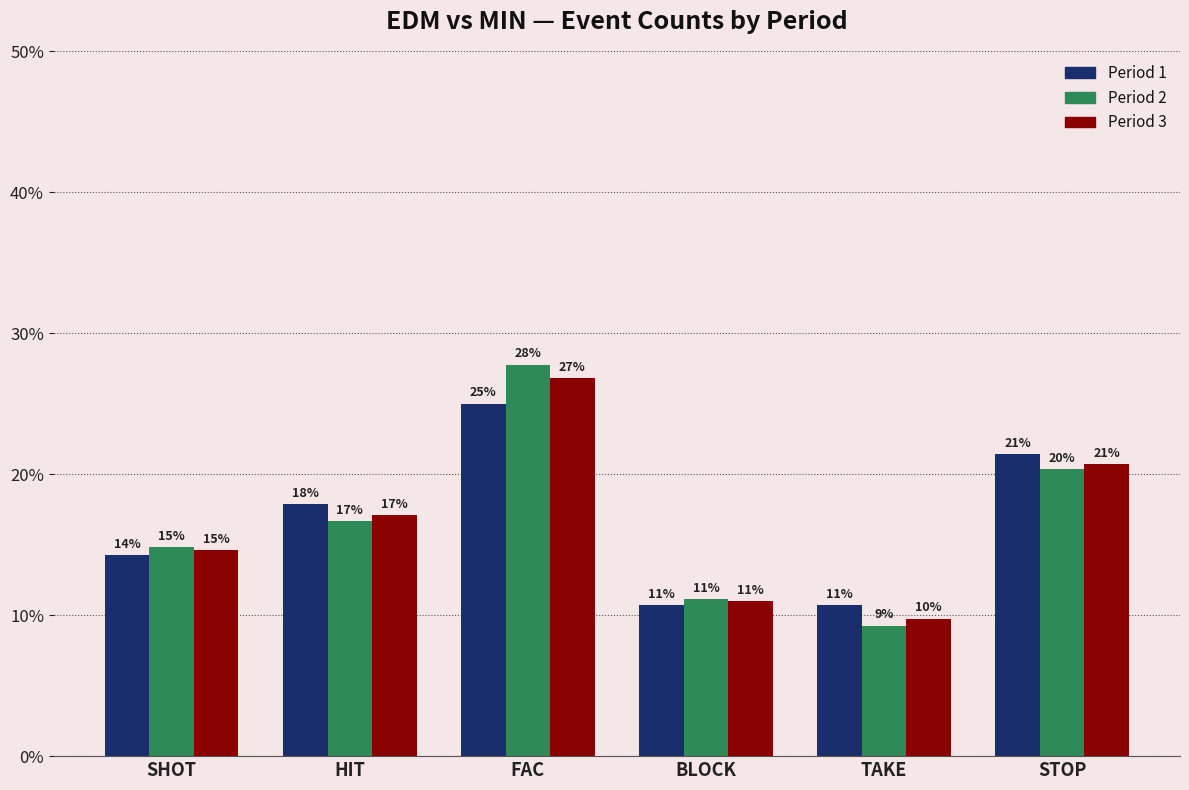

What is the maximum value for Period 2?

27.8